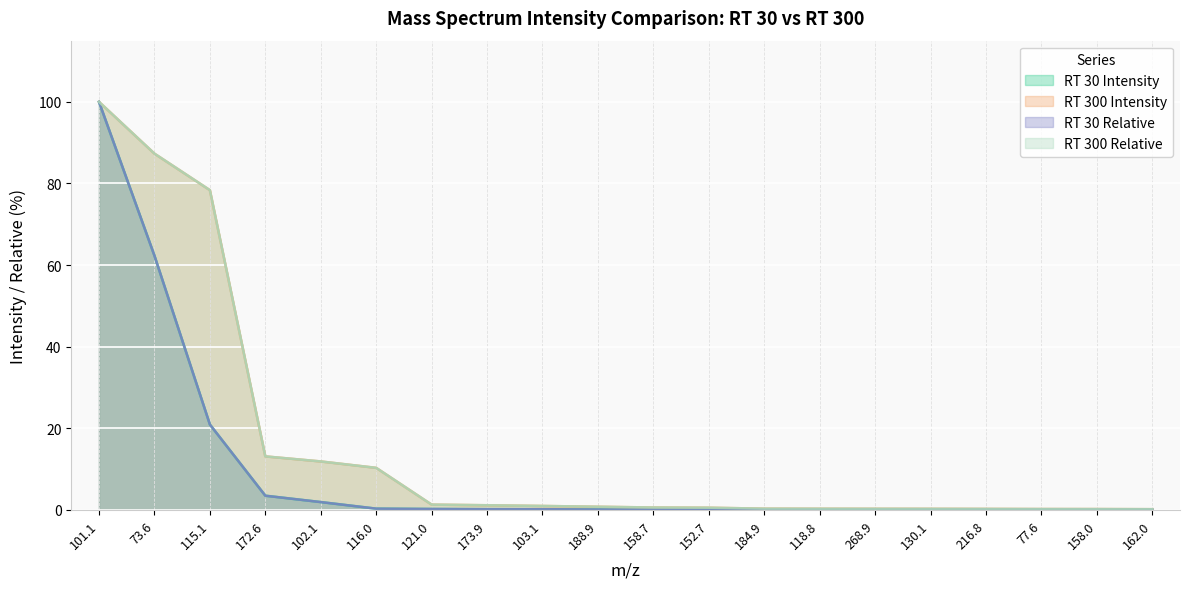

How many lines are shown in the chart?

4